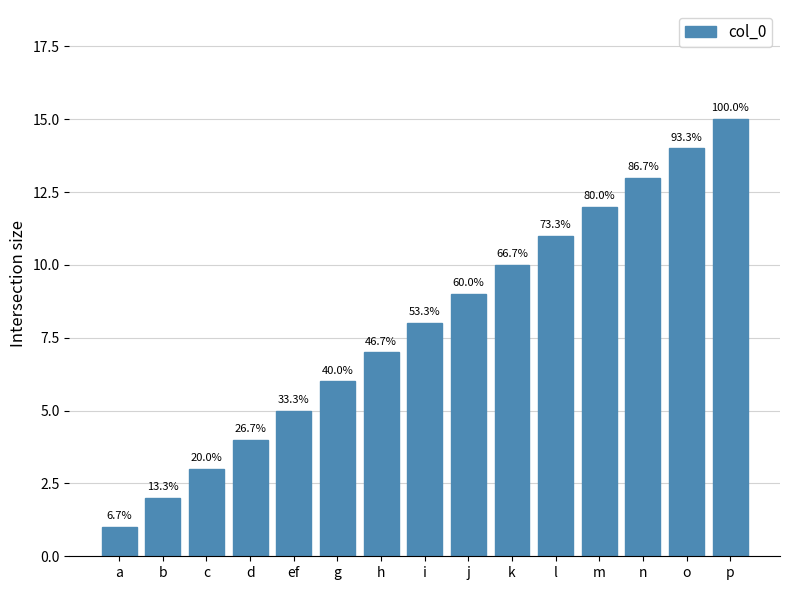

What is the average value?

8